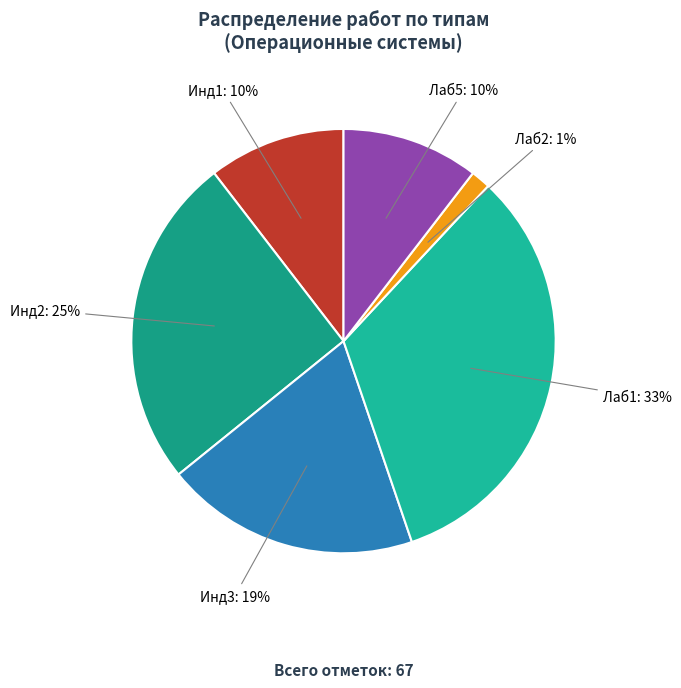

Count the number of slices in the pie.

6